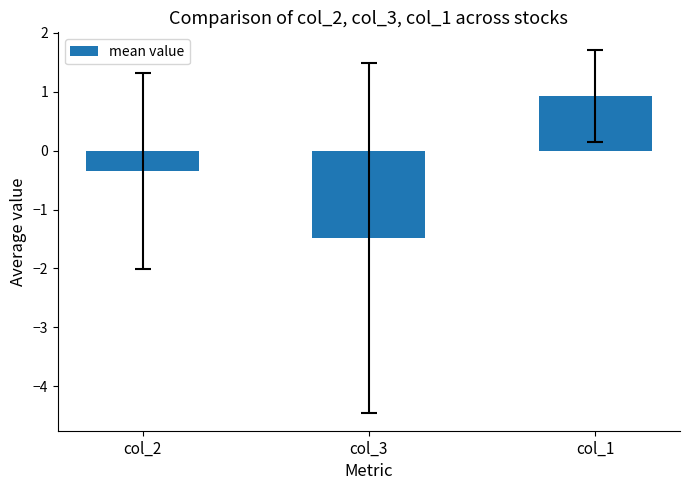

Rank the categories by value from highest to lowest.

col_1, col_2, col_3